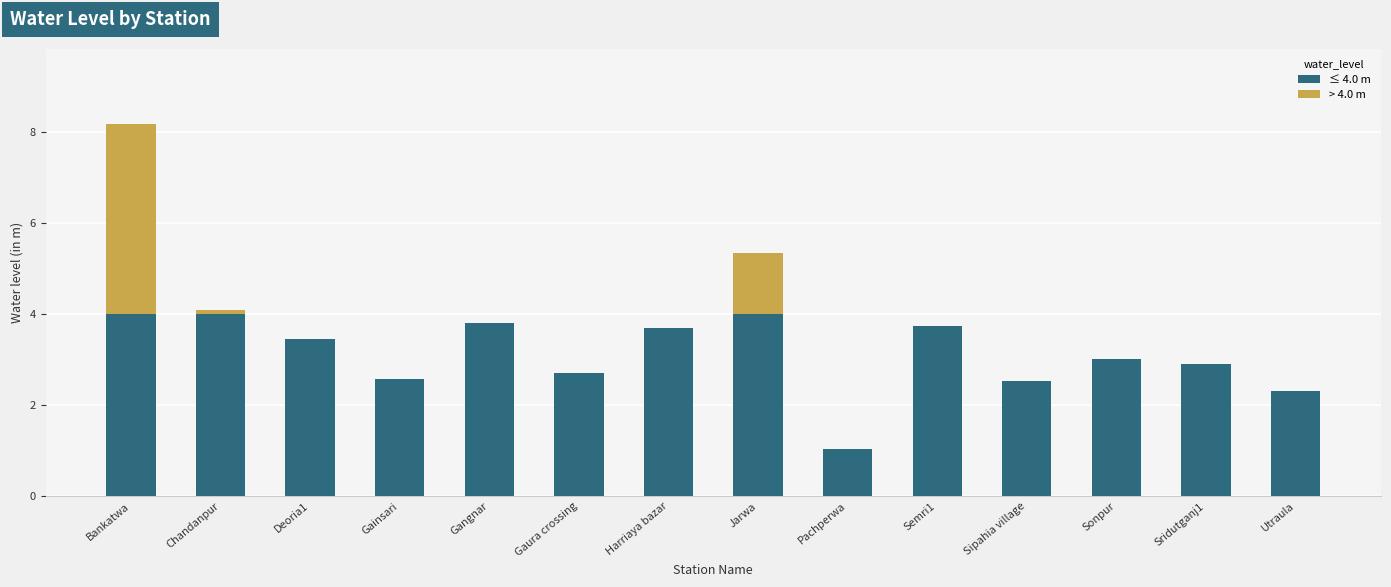

Does the chart contain stacked bars?

Yes